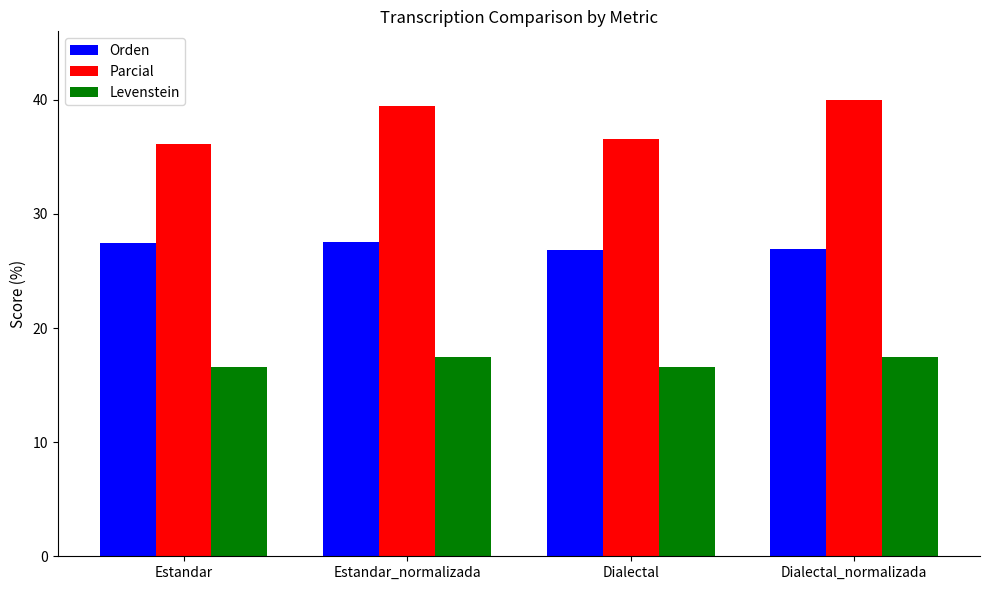

What are all the series names shown in the legend?

Orden, Parcial, Levenstein